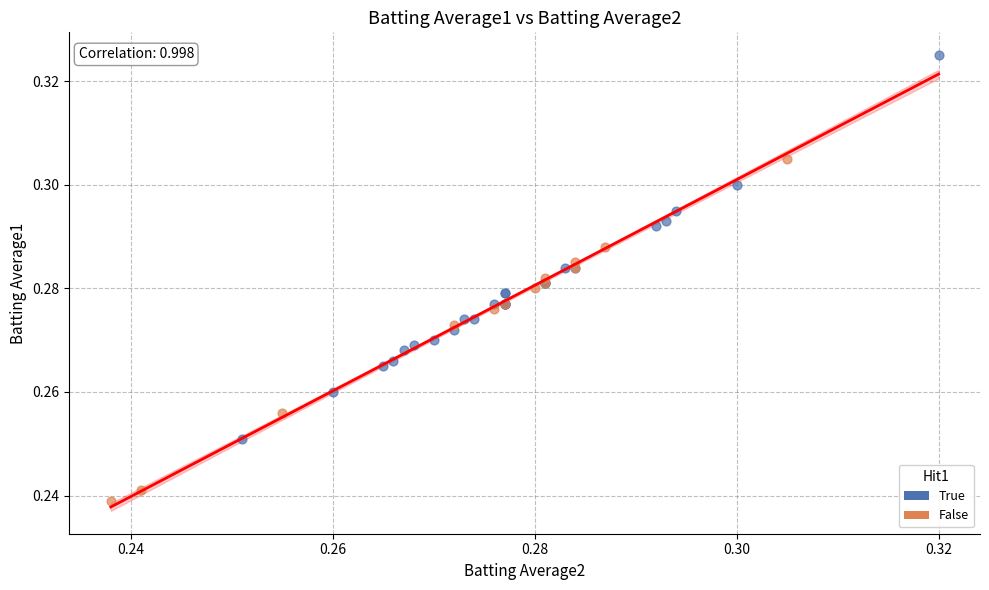

Which series has the widest spread of Y values?

True